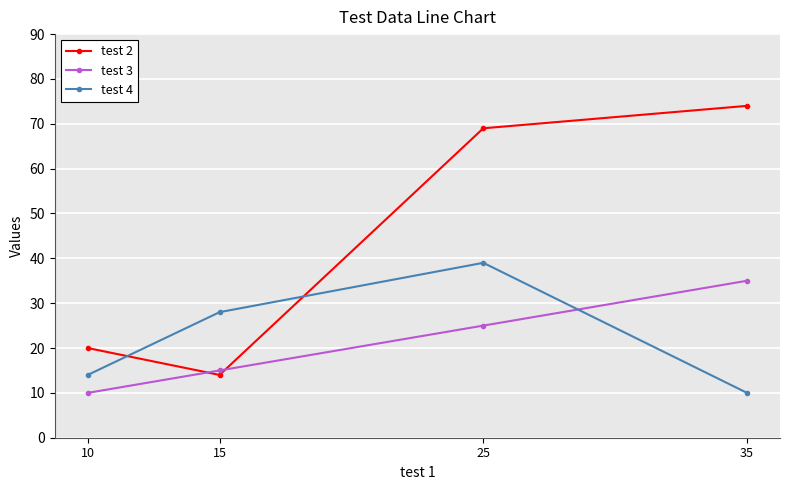

Rank the series at 10 from lowest to highest value.

test 3, test 4, test 2